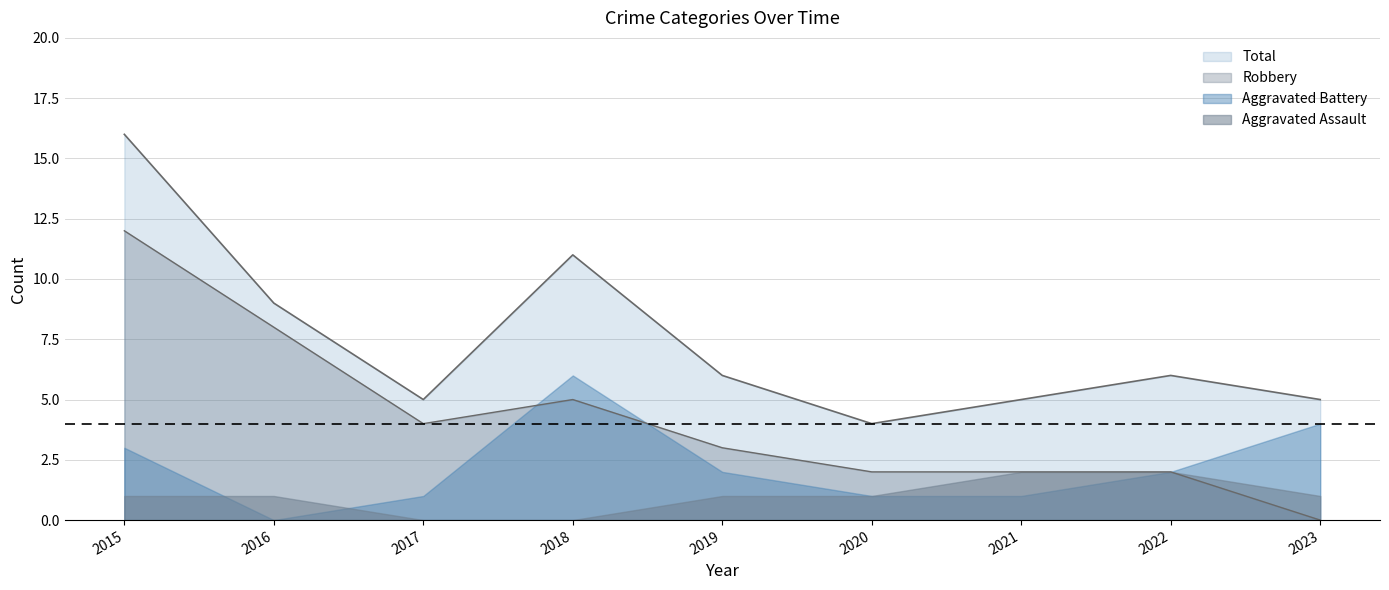

How many interior local valleys does the Robbery series have?

1